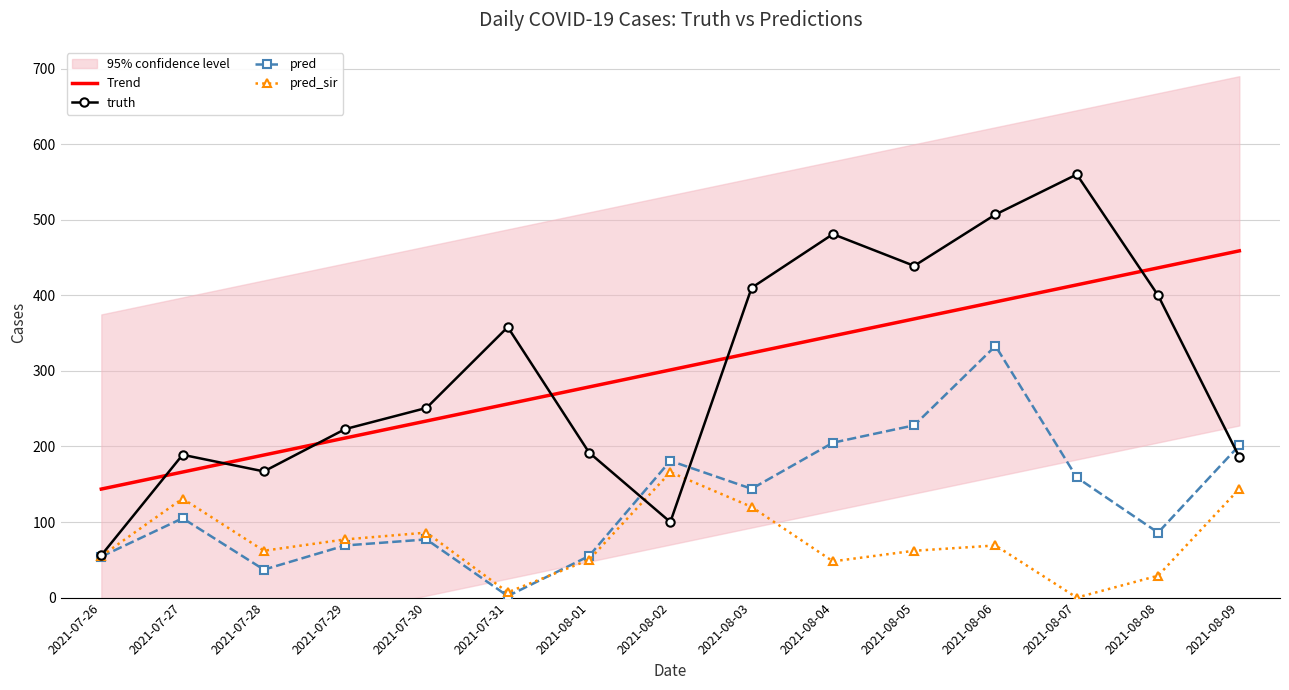

Which category has the highest value in the pred_sir series?

2021-08-02